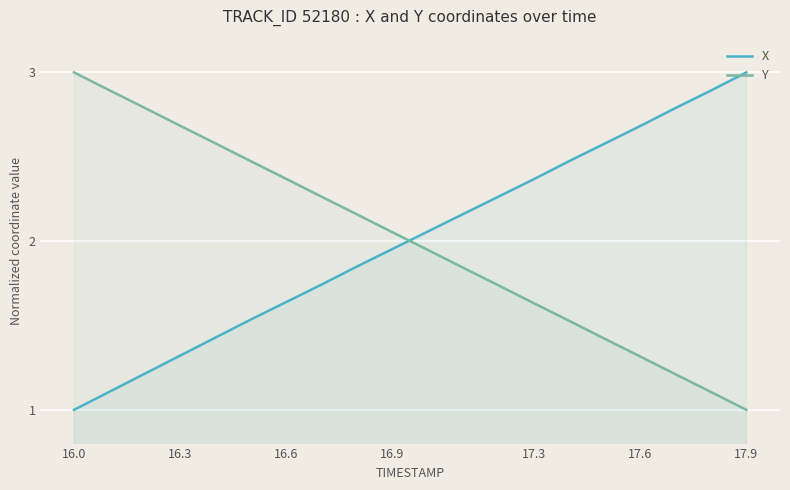

The value of X at 16.3 is 0.3. True or false?

False